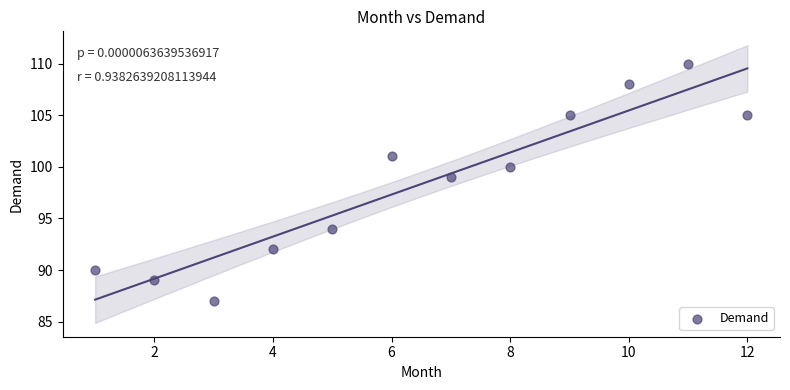

What Y value in the scatter plot is closest to 98?

99